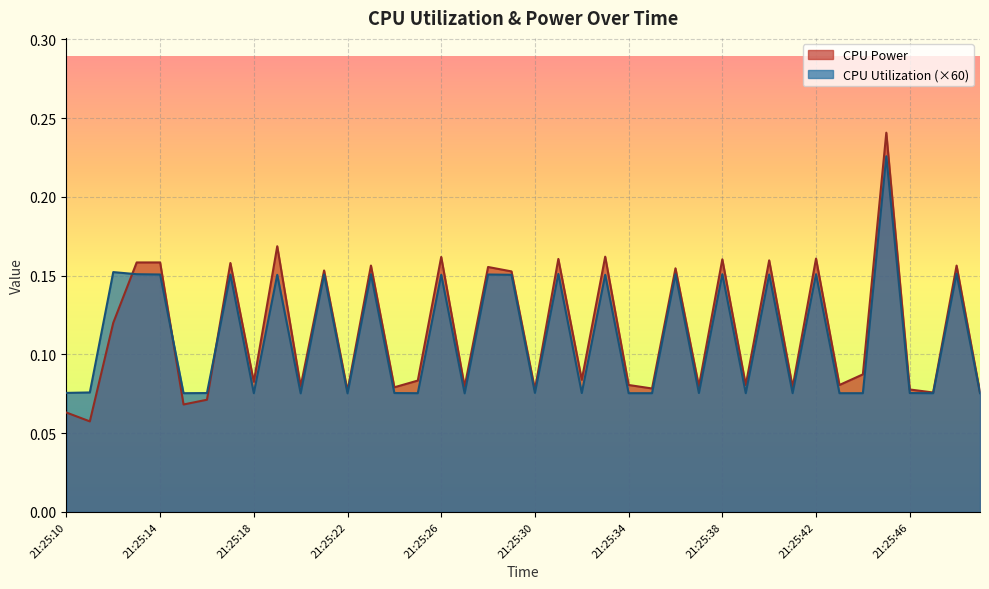

Between which two adjacent categories do CPU Utilization and CPU Power first intersect?

21:25:12 and 21:25:13